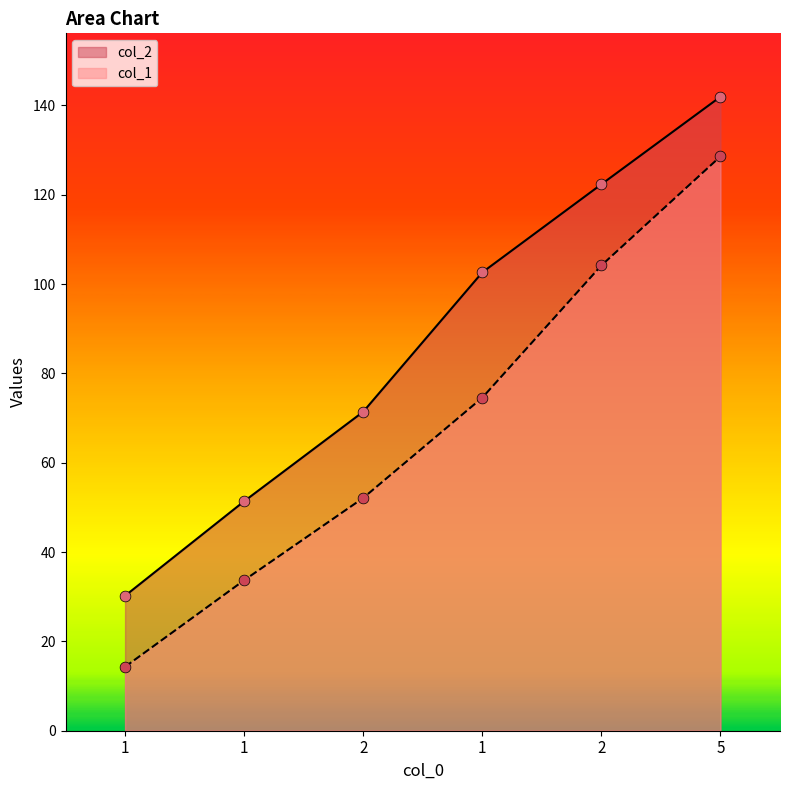

Which series contains the highest Y value?

col_2